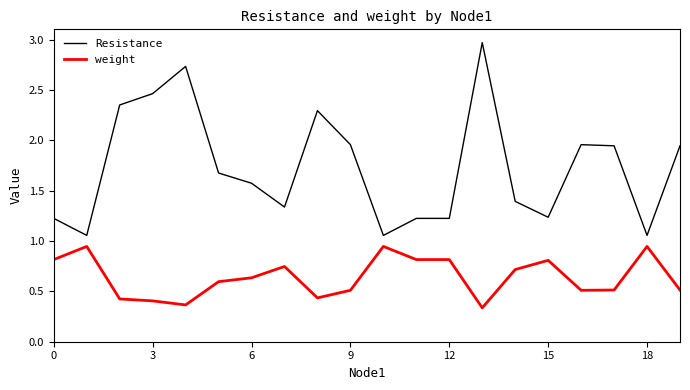

Rank the series by their maximum value, from highest to lowest.

Resistance, weight